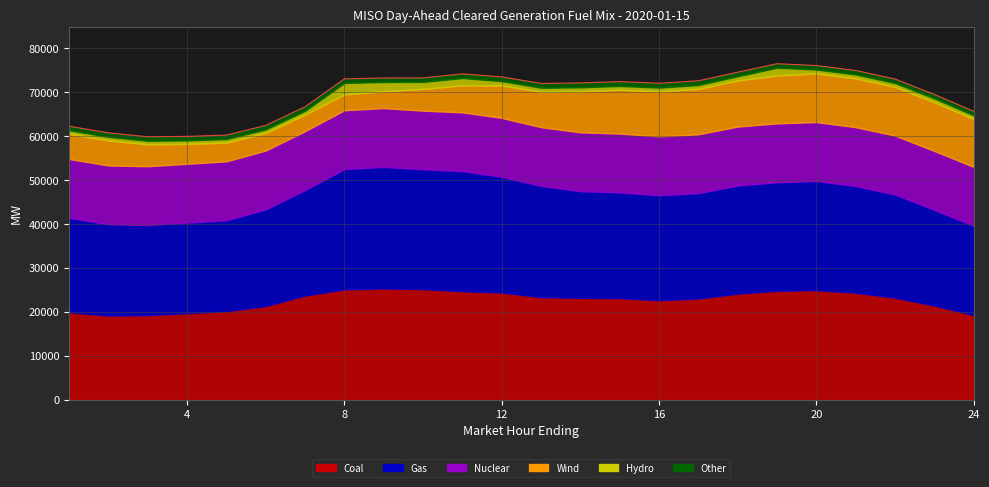

True or false: Gas has a value of 20729.7 at 5.

True